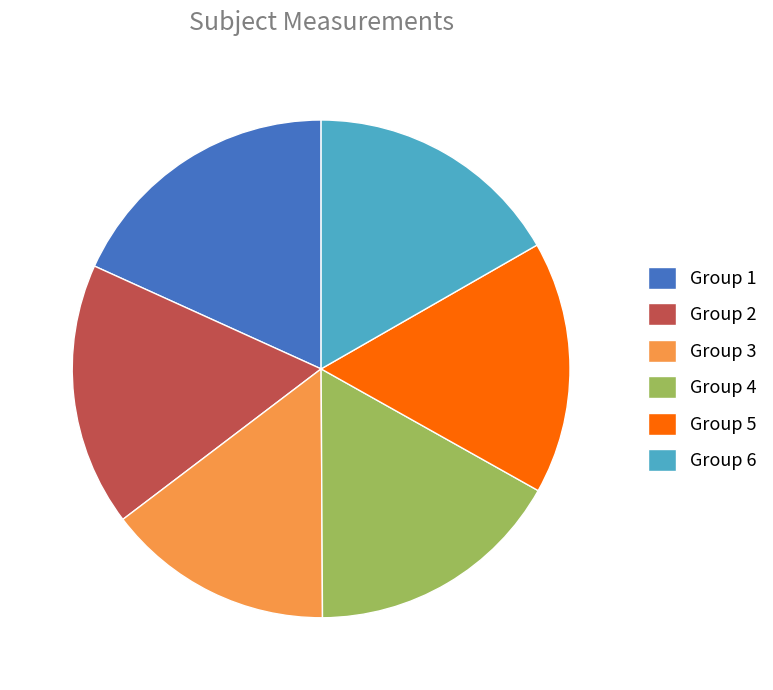

Do Group 2 and Group 4 together represent more than half of the pie?

No